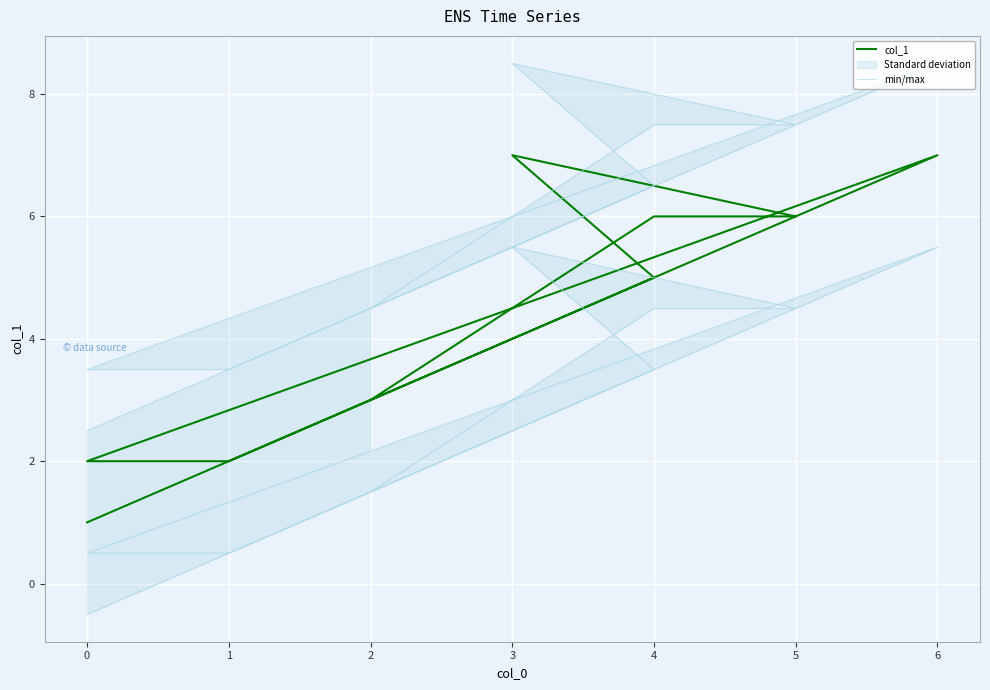

At 0, list the series in order from largest to smallest.

col_1, min/max